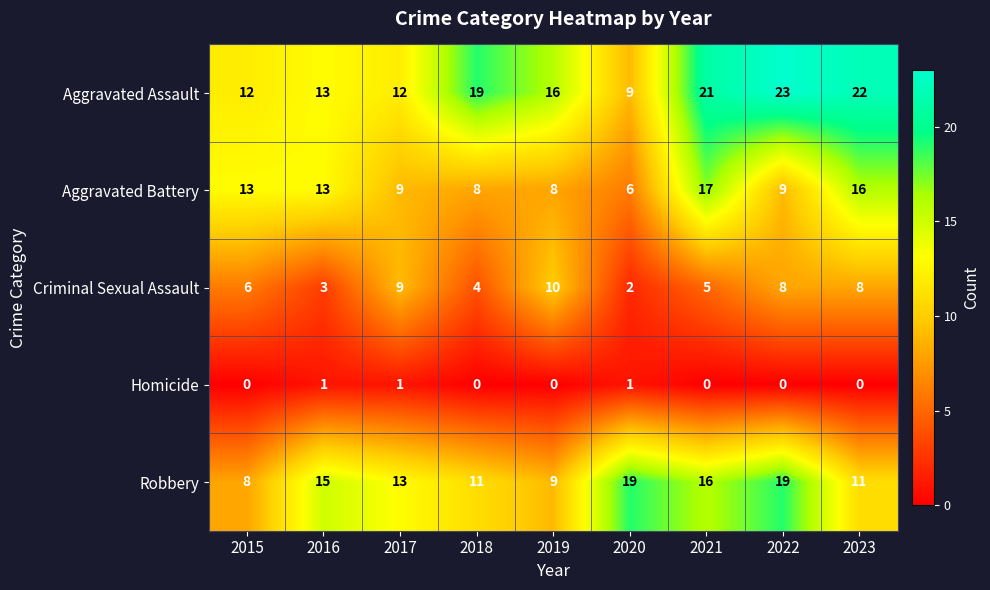

Is the value of Homicide at 2021 greater than the value of Aggravated Assault at 2015?

No